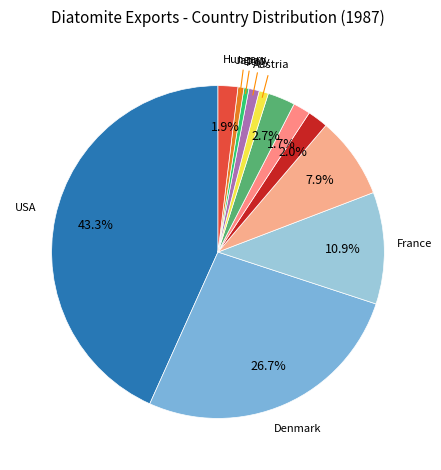

Is there any slice that represents more than half of the pie?

No